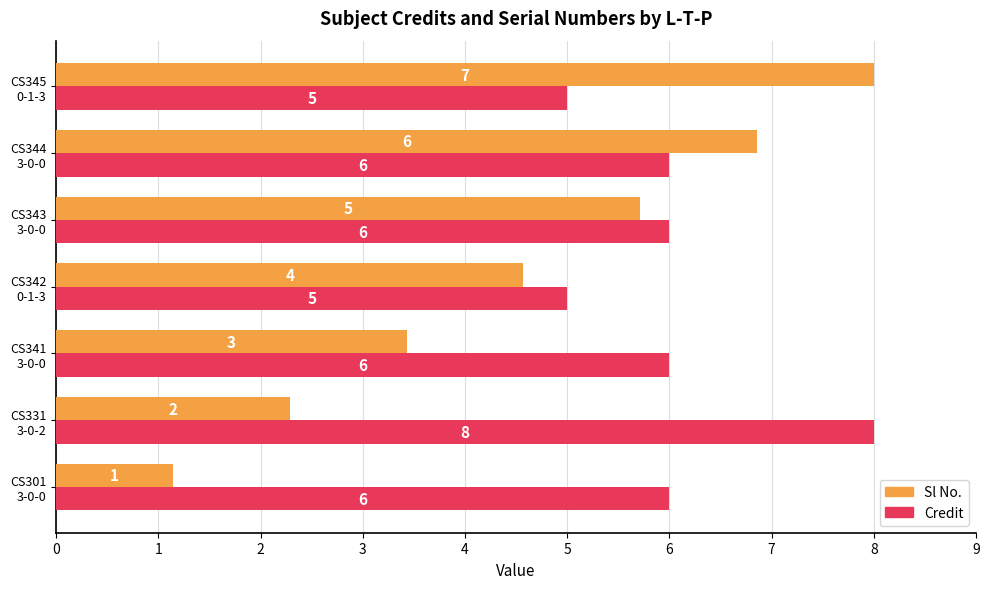

At how many categories does at least one series exceed 2?

7